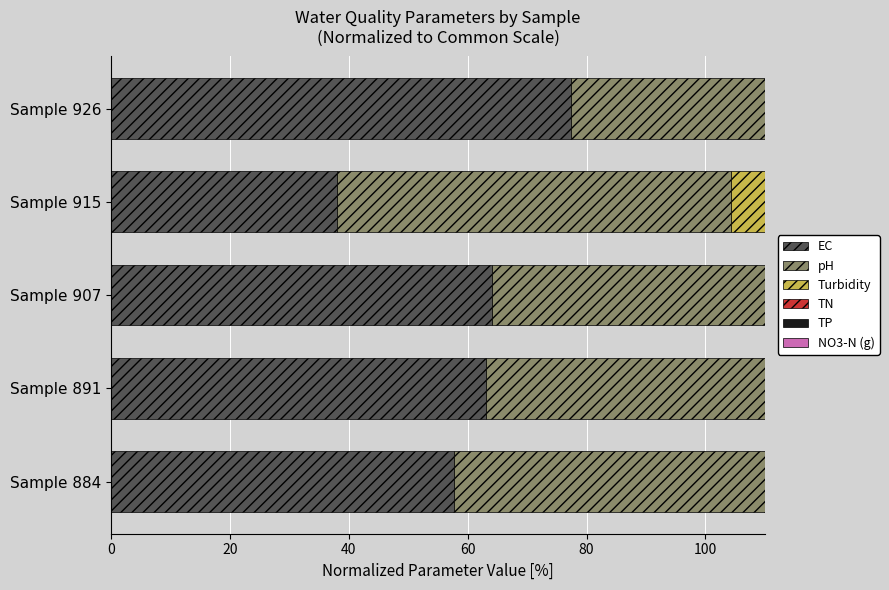

True or false: EC has a value of 91.3 at Sample 891.

False